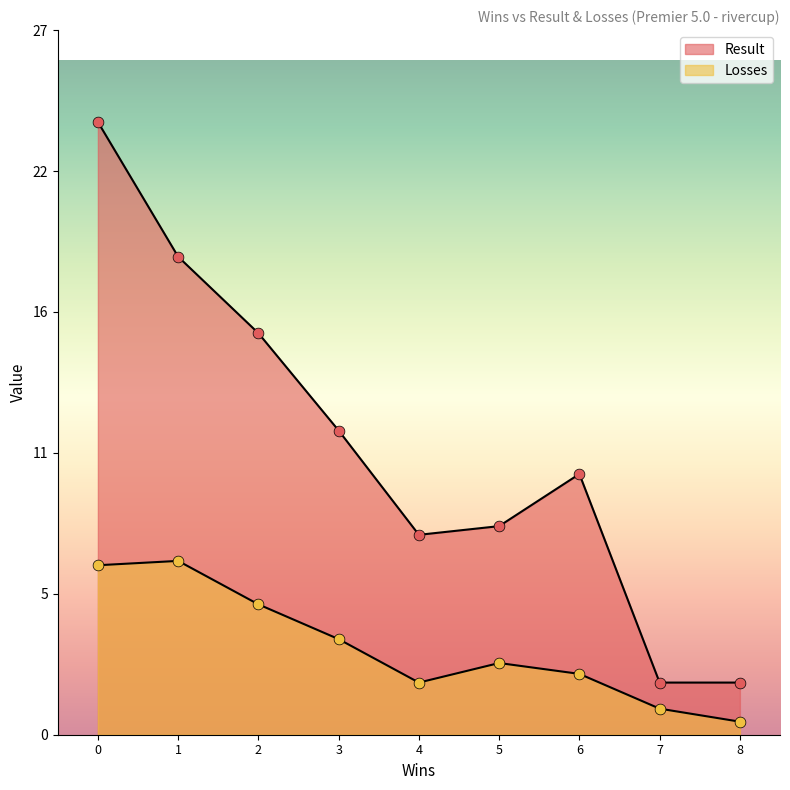

What are all the series names shown in the legend?

Result, Losses